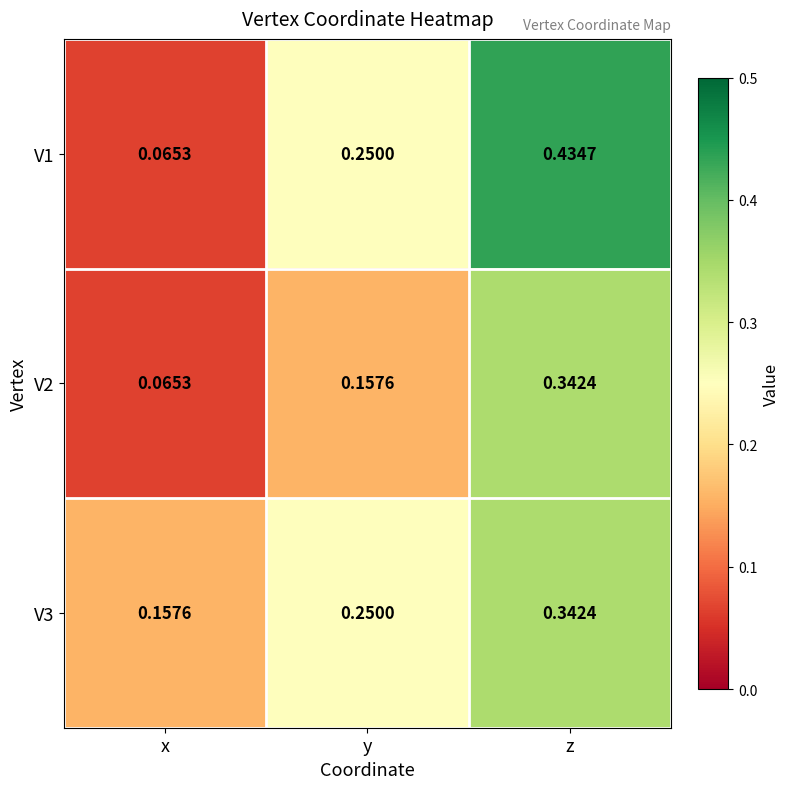

Count the number of categories in the chart.

3